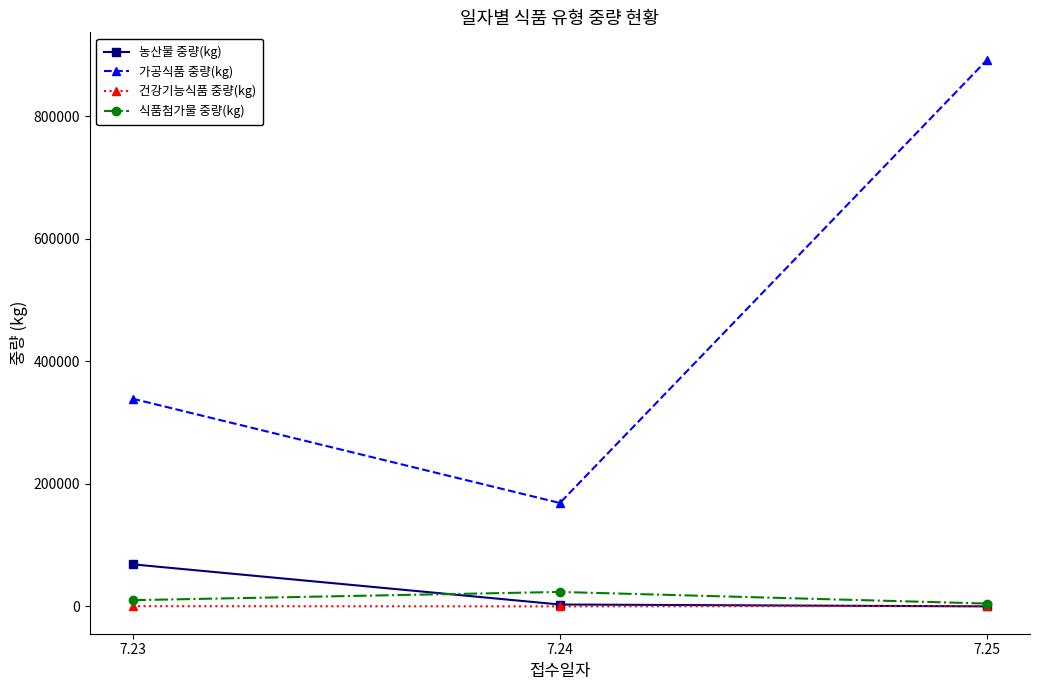

What is the spread (max minus min) of values at 7.25?

892068